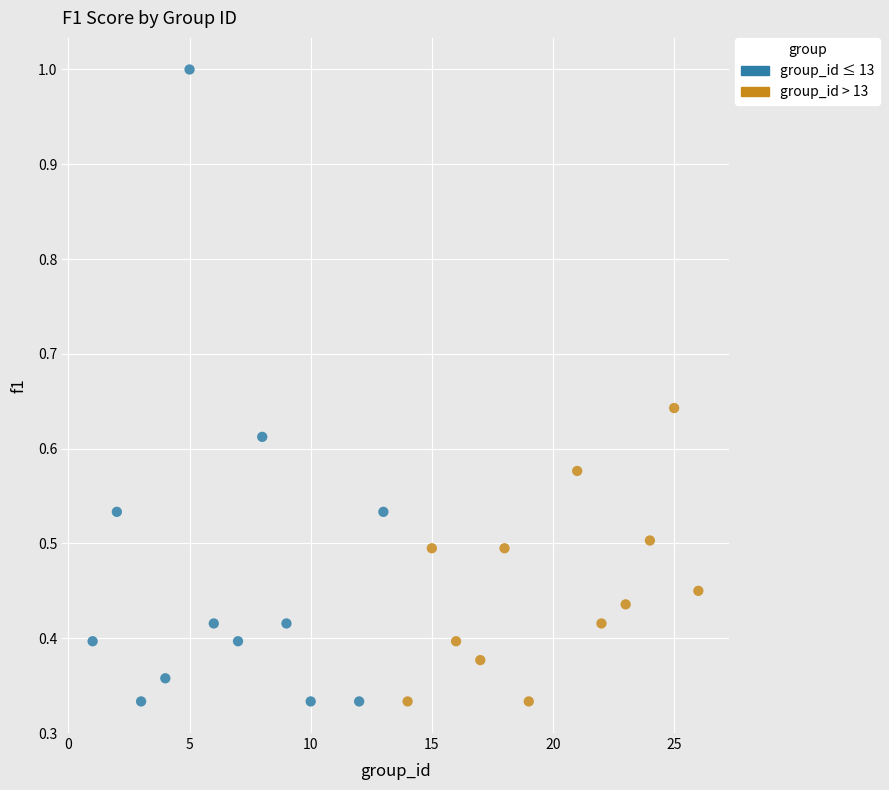

Which series contains the highest Y value?

group_id ≤ 13